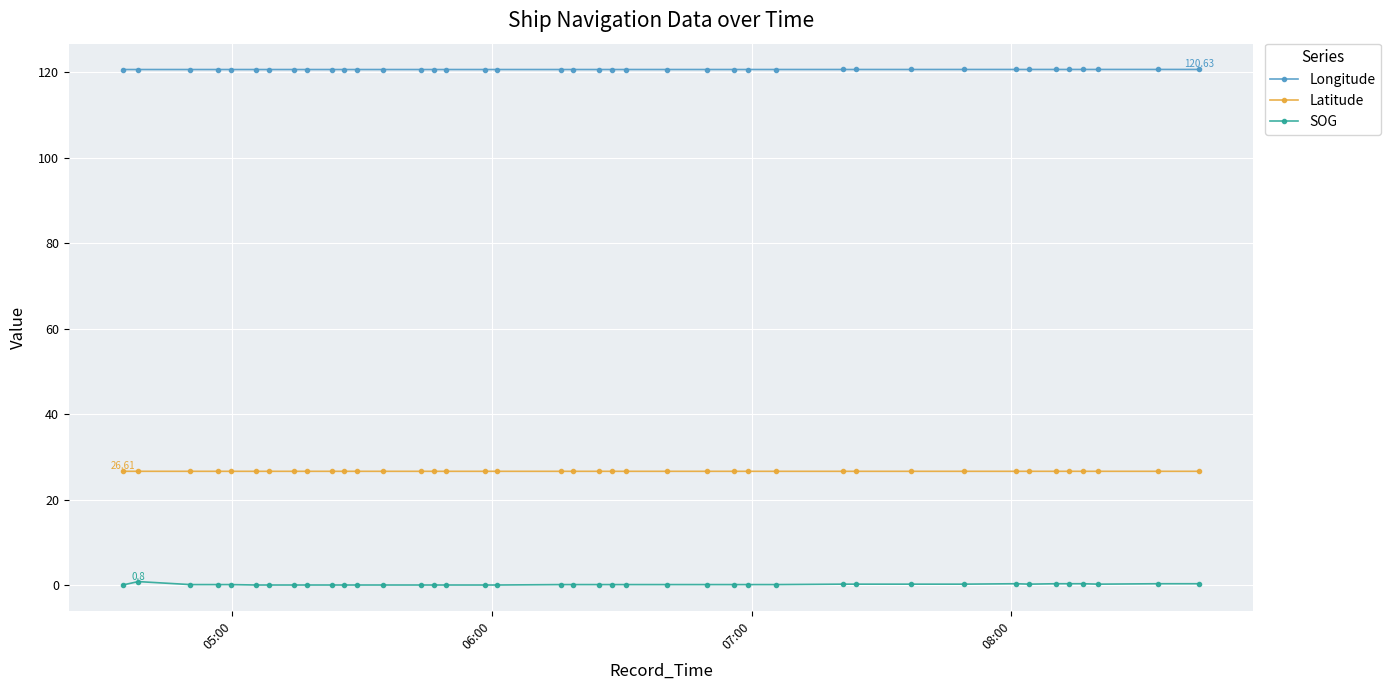

Which series has the largest range (max minus min)?

SOG